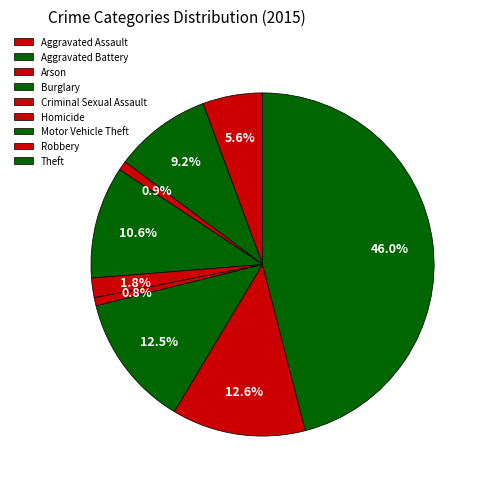

Between Robbery and Aggravated Assault, which is larger?

Robbery